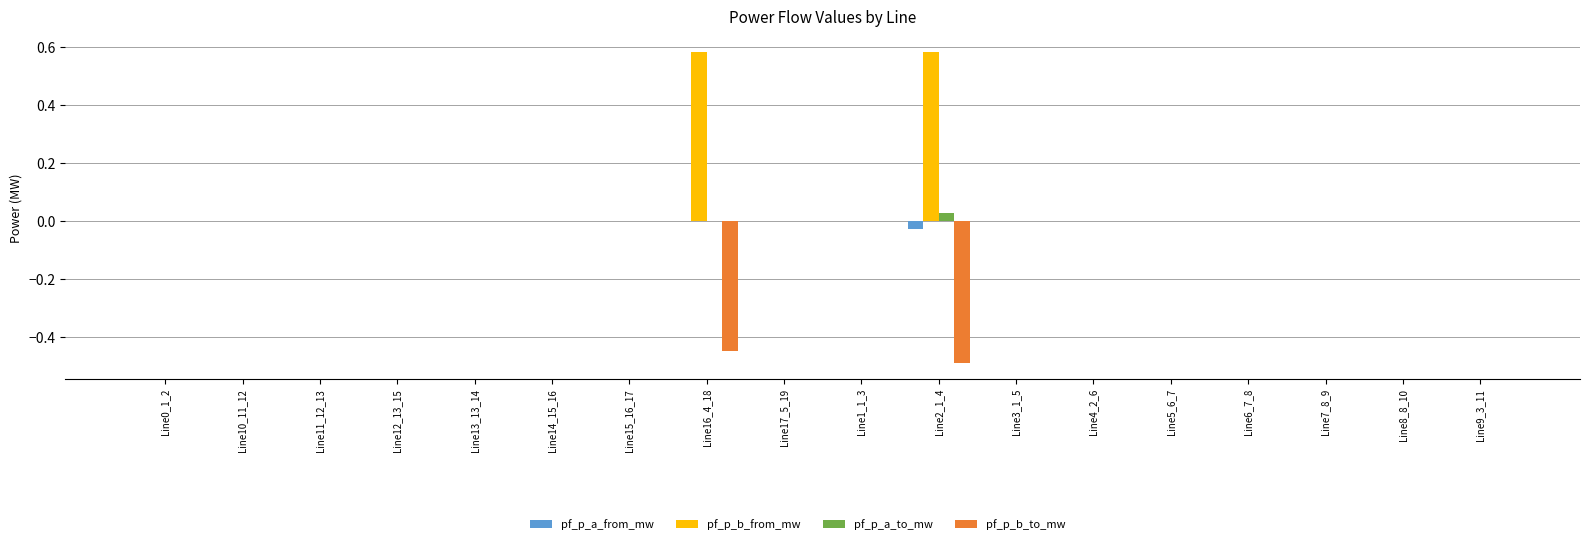

At which label does pf_p_a_to_mw reach its peak?

Line2_1_4